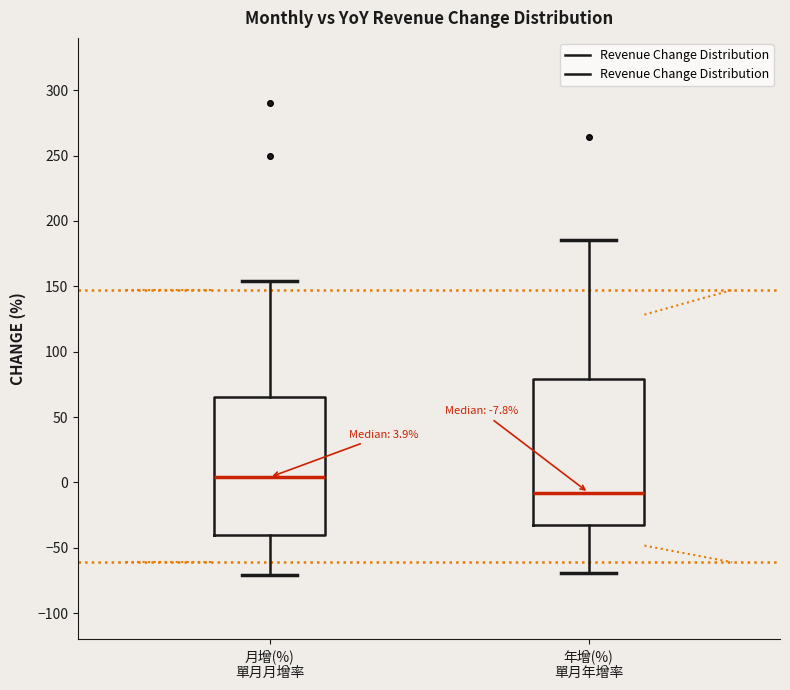

Comparing the boxes themselves (not the whiskers), which one is the tallest?

年增(%) 單月年增率